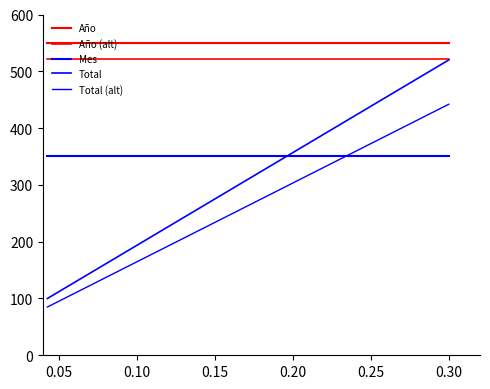

What is the sum of all Año (alt) values?

3657.5